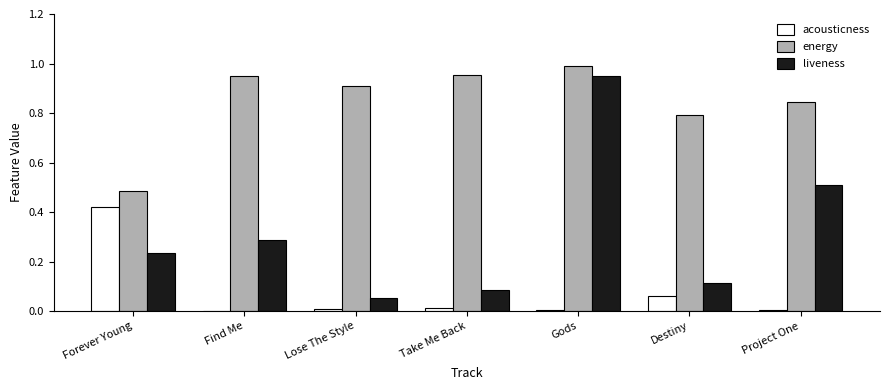

What is the spread (max minus min) of values at Take Me Back?

0.9